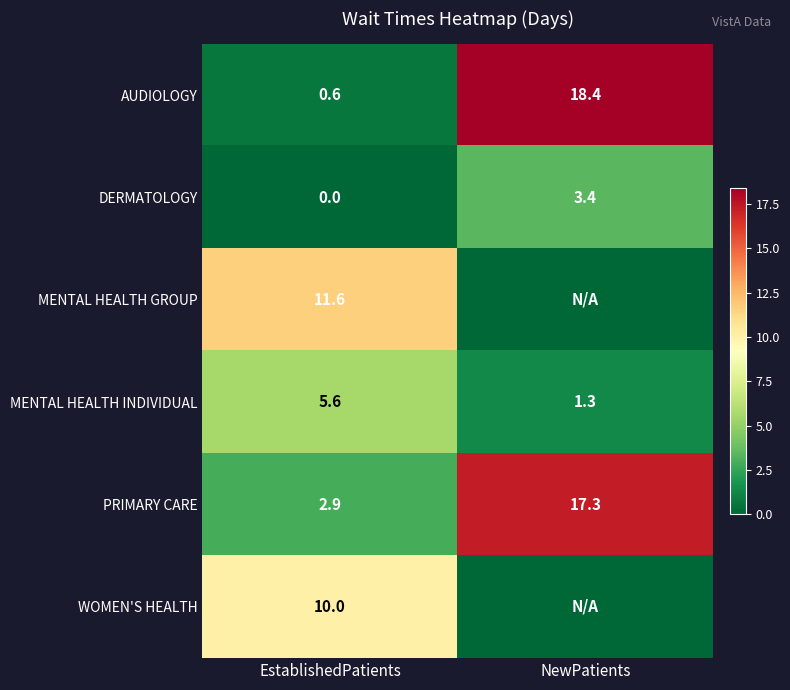

Count the number of categories in the chart.

2